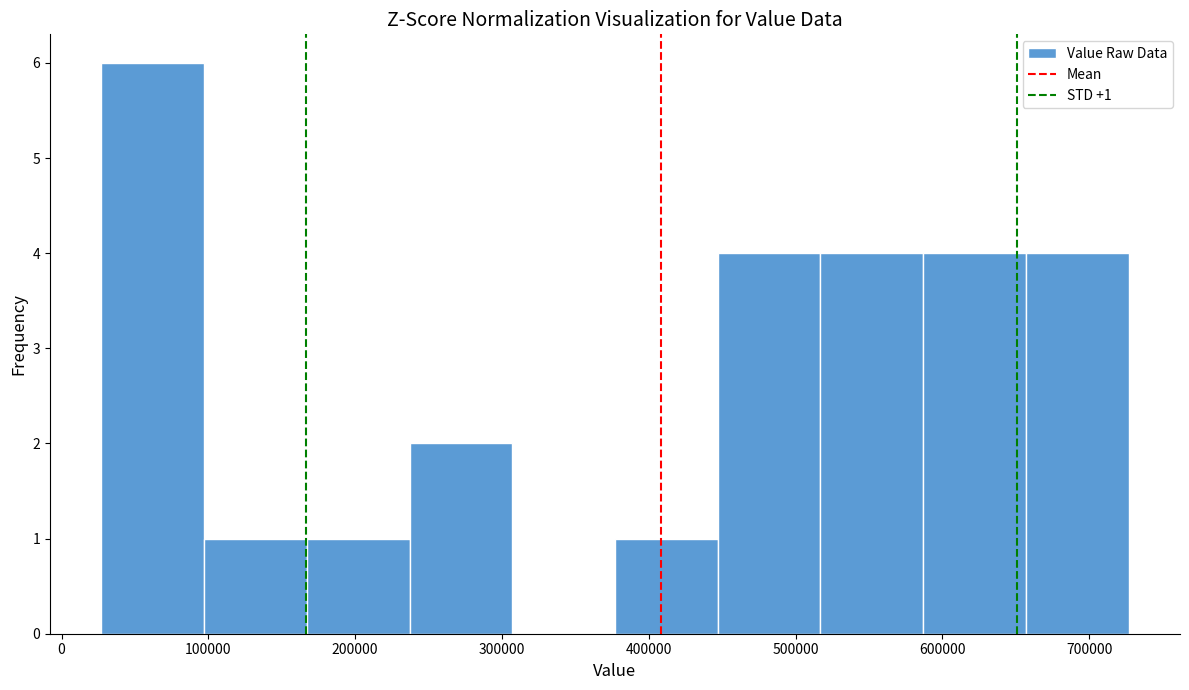

Which range on the x-axis has the tallest bar?

30000 to 100000